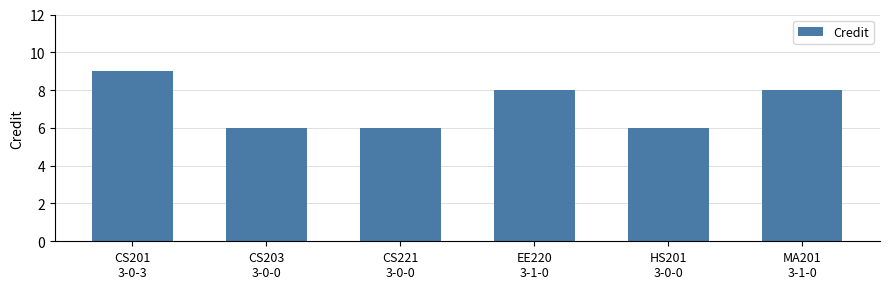

Which category has the highest value across all series?

CS201
3-0-3